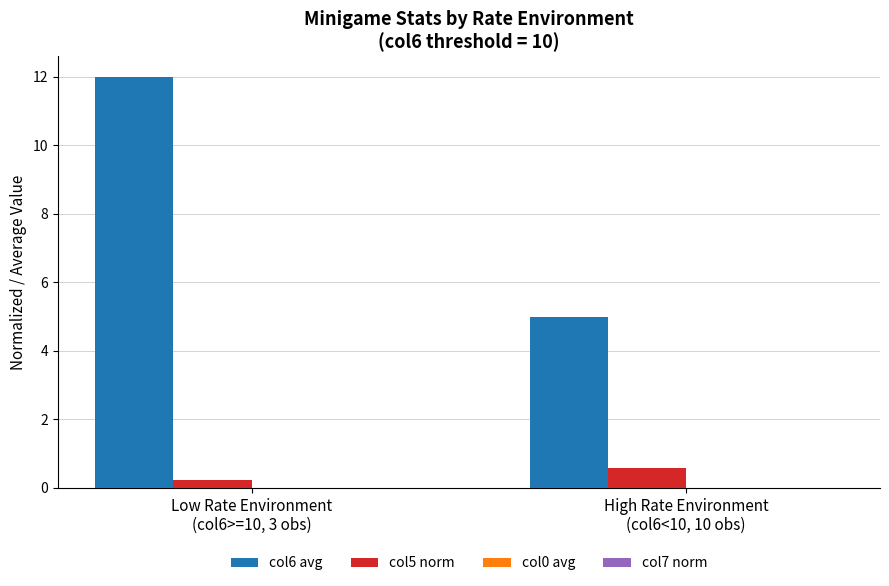

What is the highest value of the col5 norm series?

0.6